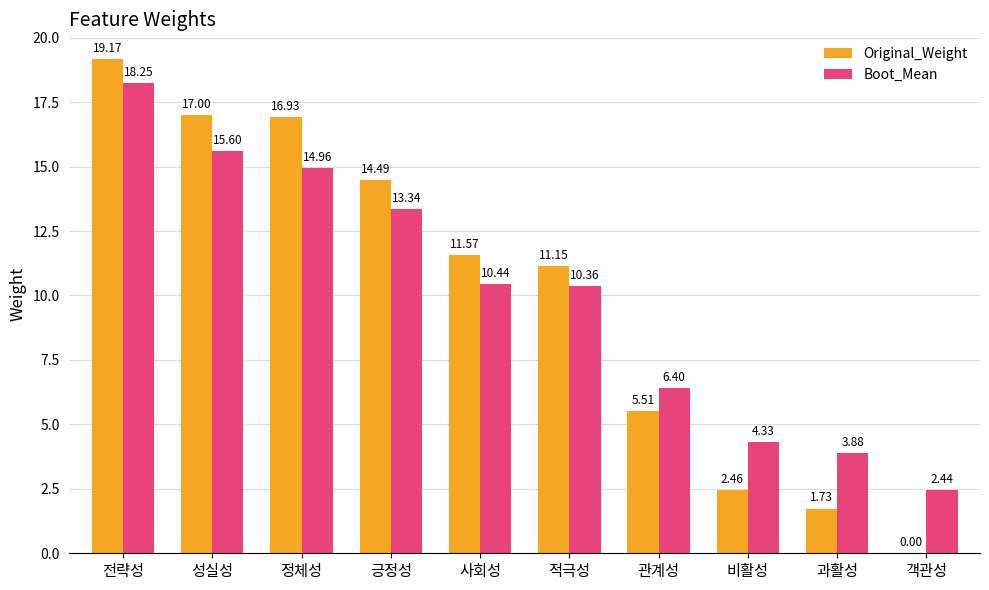

What is the total value across all series at 긍정성?

27.8